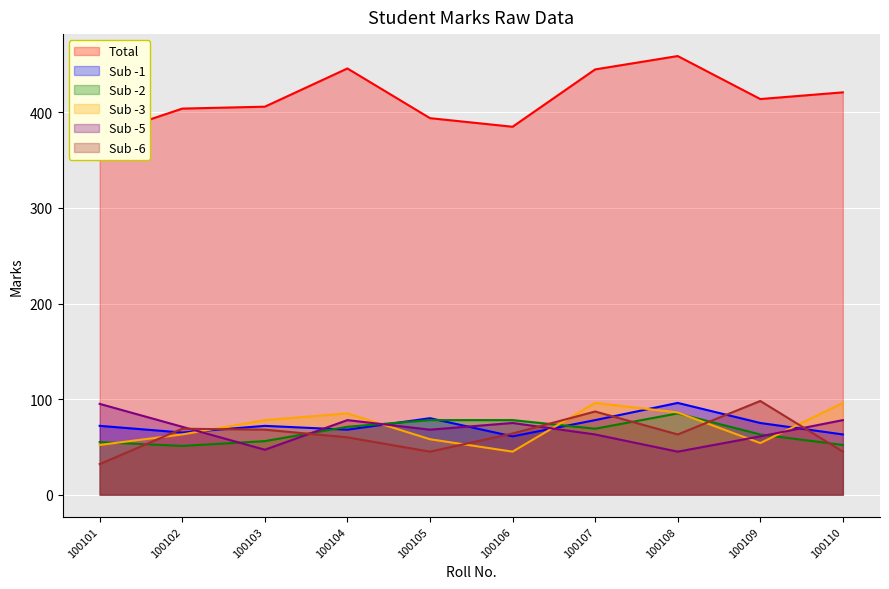

What is the difference between the maximum and minimum values in the Sub -5 series?

50